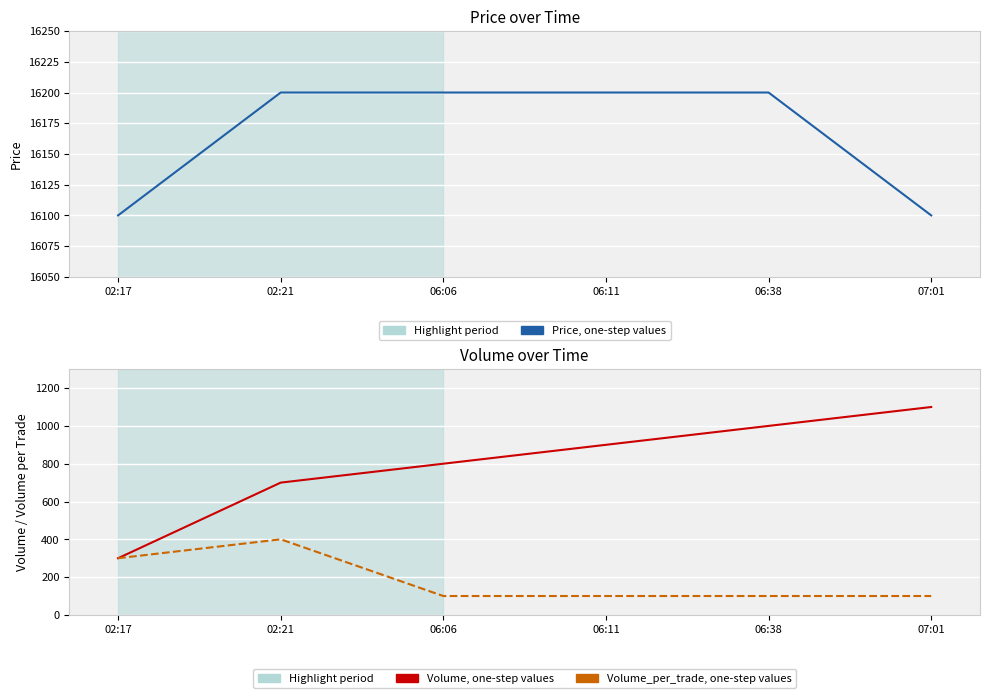

What is the difference between the second highest and minimum values in the Volume_per_trade, one-step values series?

200